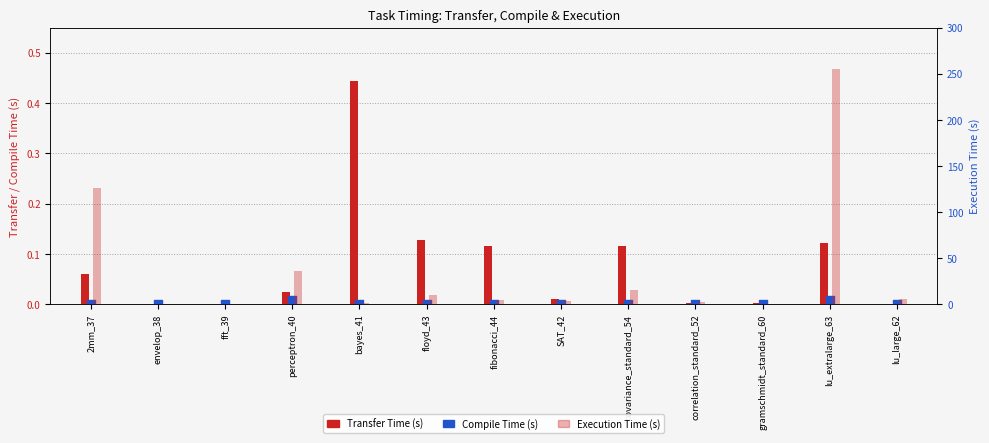

At which category is the sum across all series the highest?

lu_extralarge_63